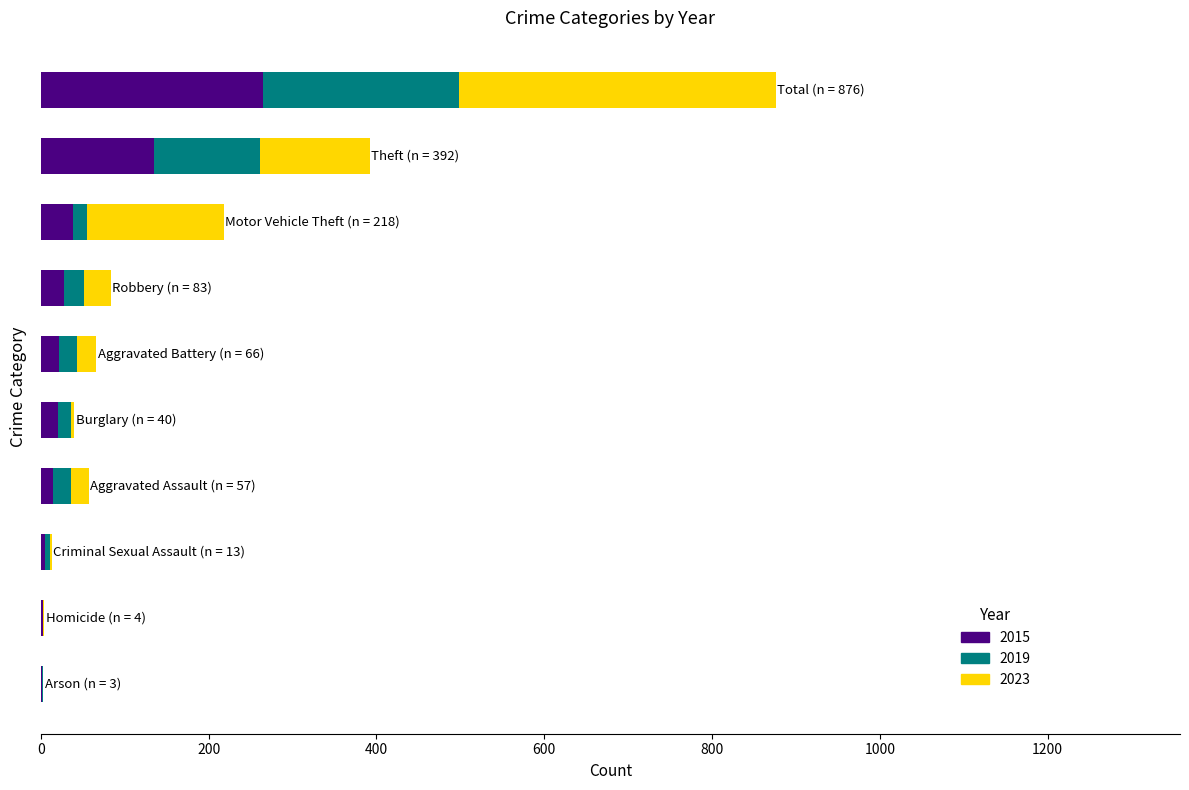

What is the maximum value for 2015?

265